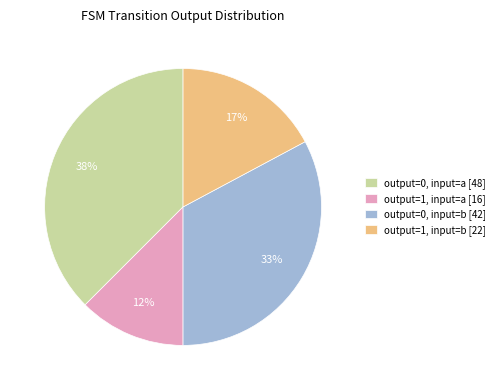

Is the sum of output=0, input=a and output=1, input=b greater than half?

Yes